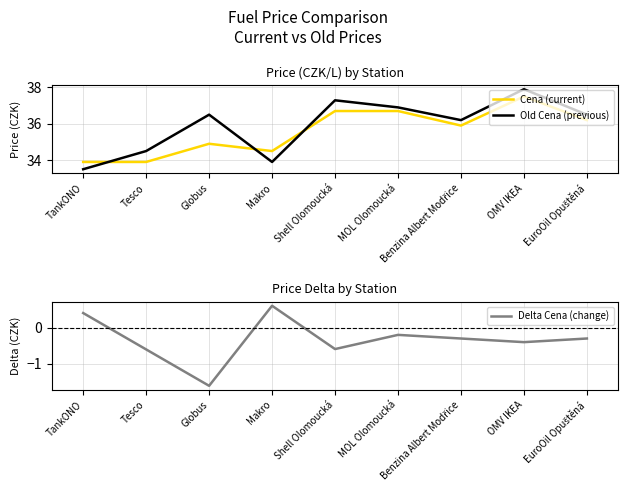

Which has a higher value, Tesco or MOL Olomoucká?

MOL Olomoucká